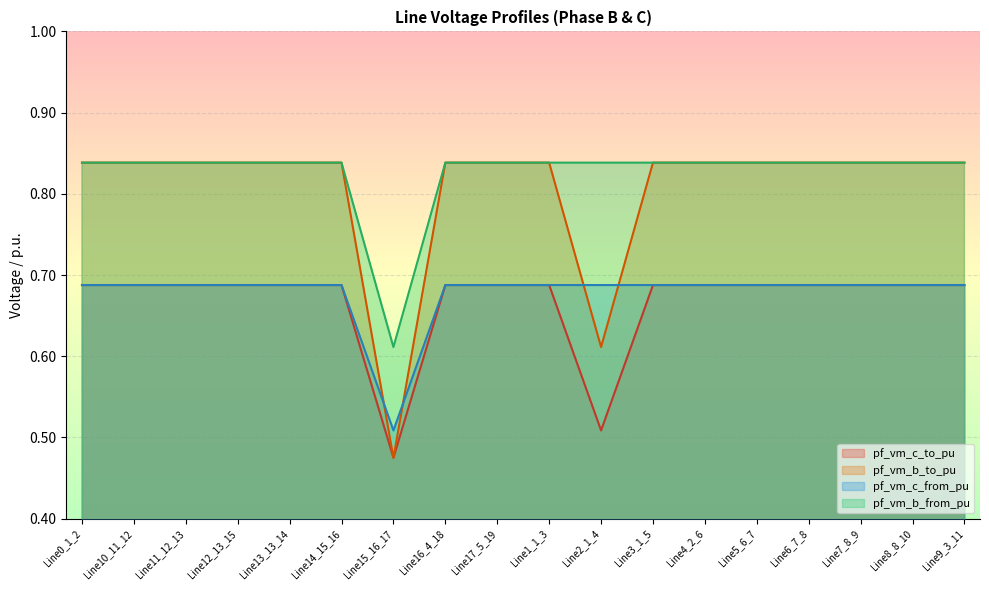

Where is pf_vm_c_from_pu nearest to the value 0?

Line15_16_17